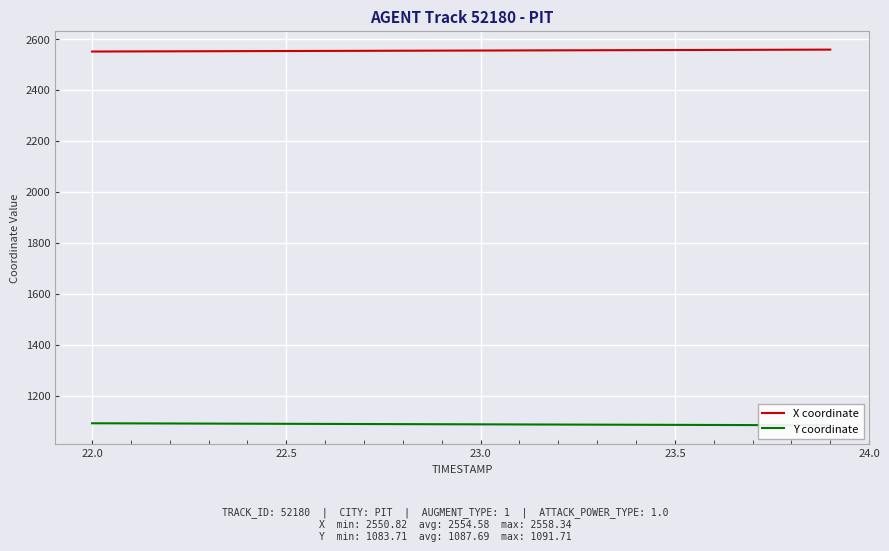

What is the maximum value for X coordinate?

2558.3